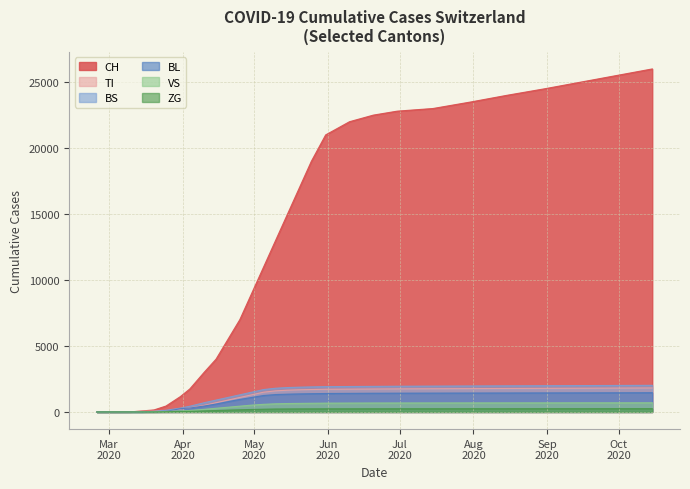

How many data points does each series have?

30